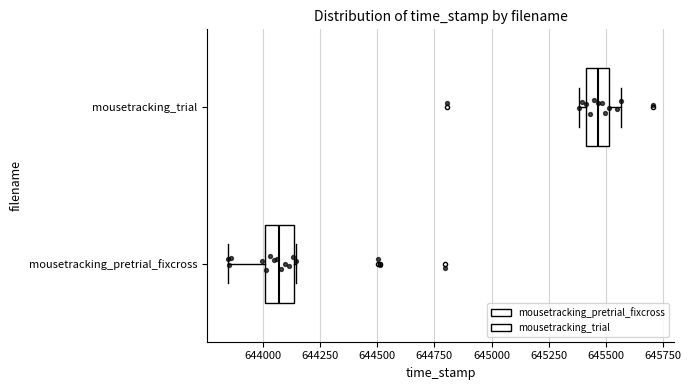

Reading bottom to top, read every box against the x-axis: the position of its median line, the range the box covers, and the ends of its whiskers. The values are not printed on the chart, so give them approximately, as read against the axis.

mousetracking_pretrial_fixcross: median 644050, box 644000 to 644150, whiskers 643850 to 644150
mousetracking_trial: median 645450, box 645400 to 645500, whiskers 645400 (just left of the box's left edge) to 645550